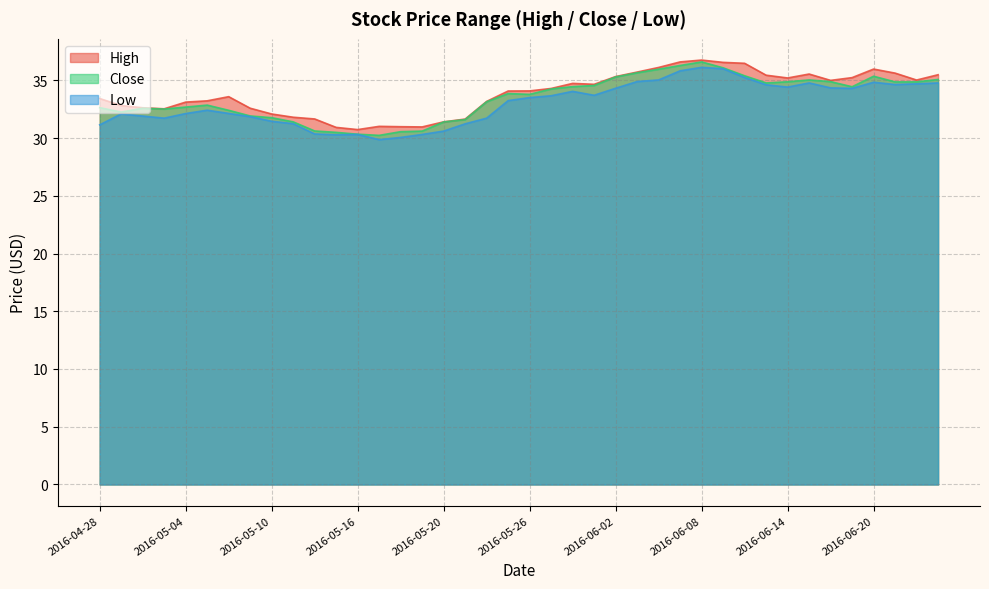

At which label does High reach its peak?

2016-06-08